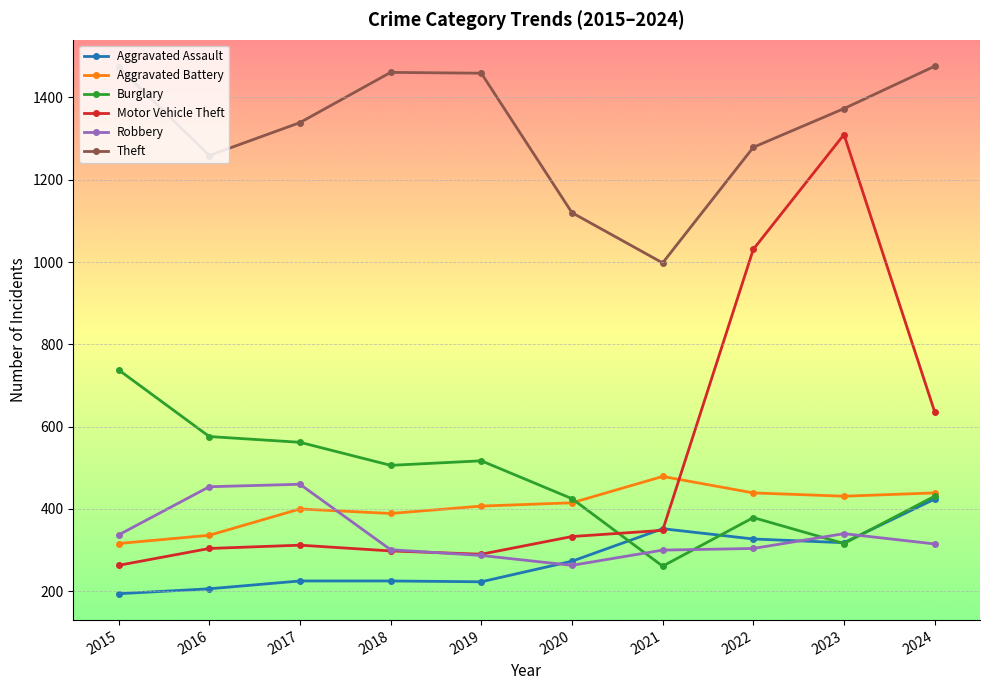

What is the difference between the maximum and minimum values in the Burglary series?

477